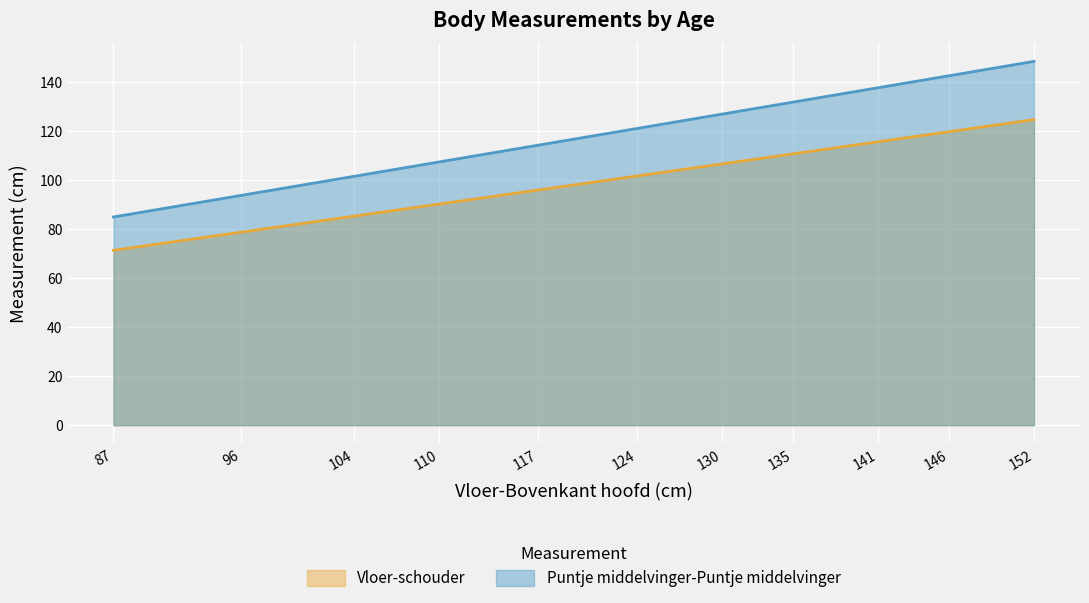

Reading left to right, extract all data points from this chart.

Vloer-schouder: 71.4	78.8	85.3	90.3	96.0	101.7	106.7	110.8	115.7	119.8	124.7
Puntje middelvinger-Puntje middelvinger: 85.0	93.8	101.6	107.5	114.3	121.1	127.0	131.9	137.7	142.6	148.5